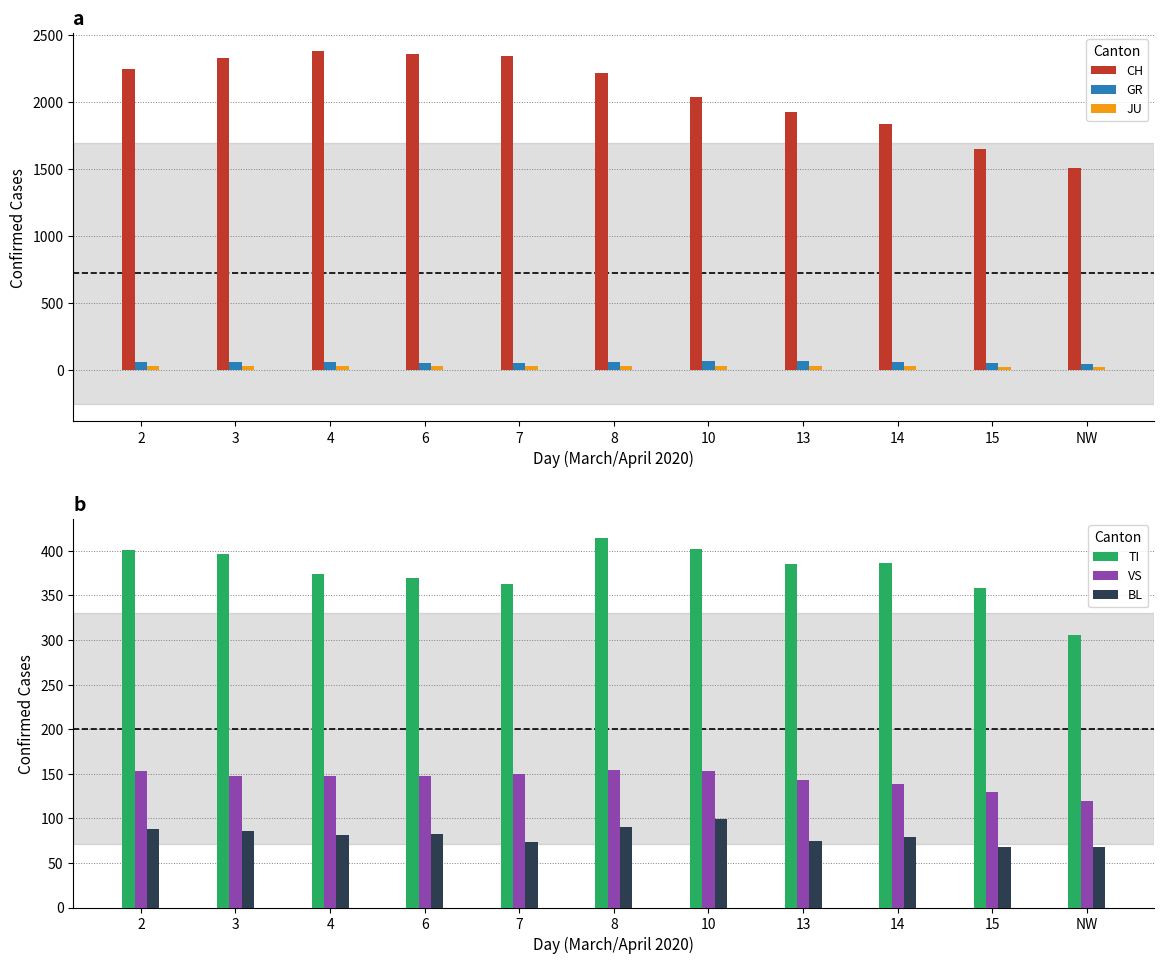

How many data points in GR are above 58?

4